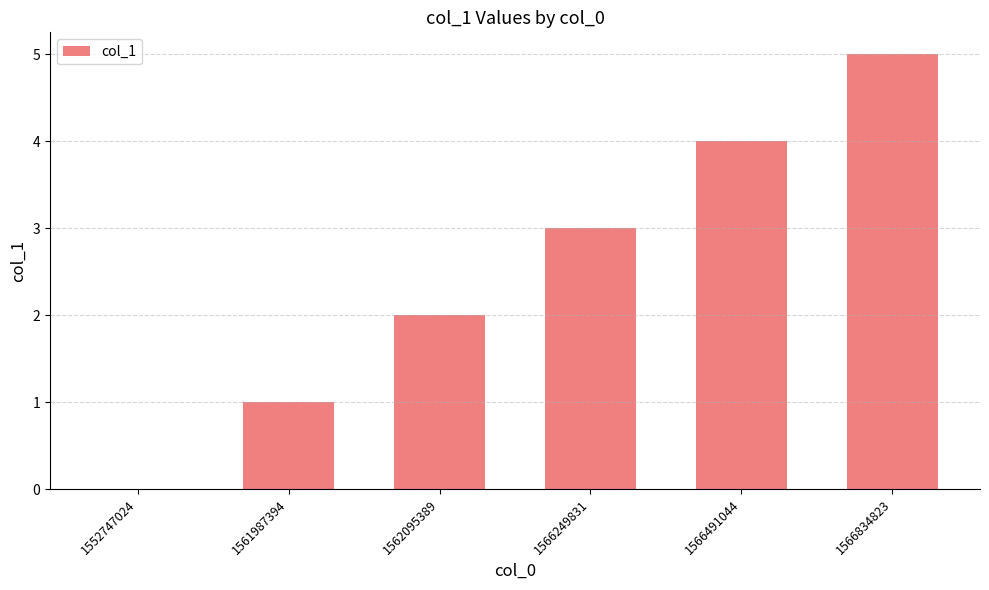

Reading right to left, list all the values displayed in this chart.

1566834823=5	1566491044=4	1566249831=3	1562095389=2	1561987394=1	1552747024=0